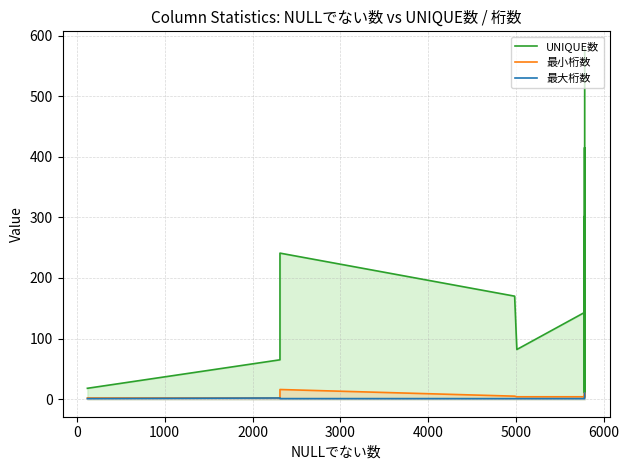

What is the difference between the maximum and minimum values in the 最小桁数 series?

14